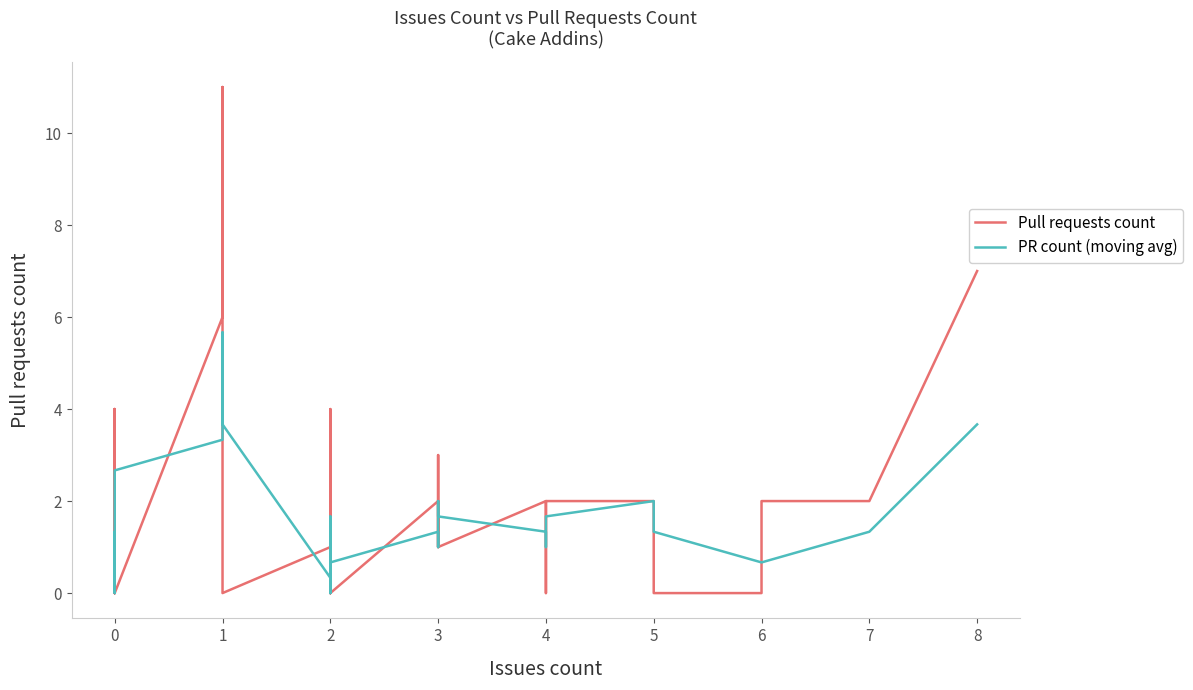

What is the sum of all Pull requests count values?

66.0